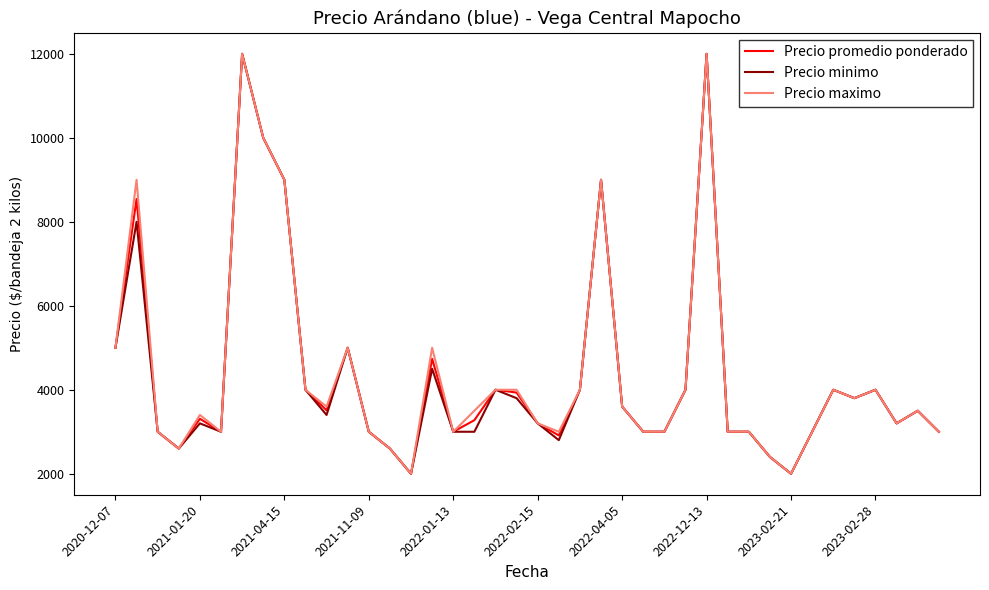

What is the minimum value for Precio minimo?

2000